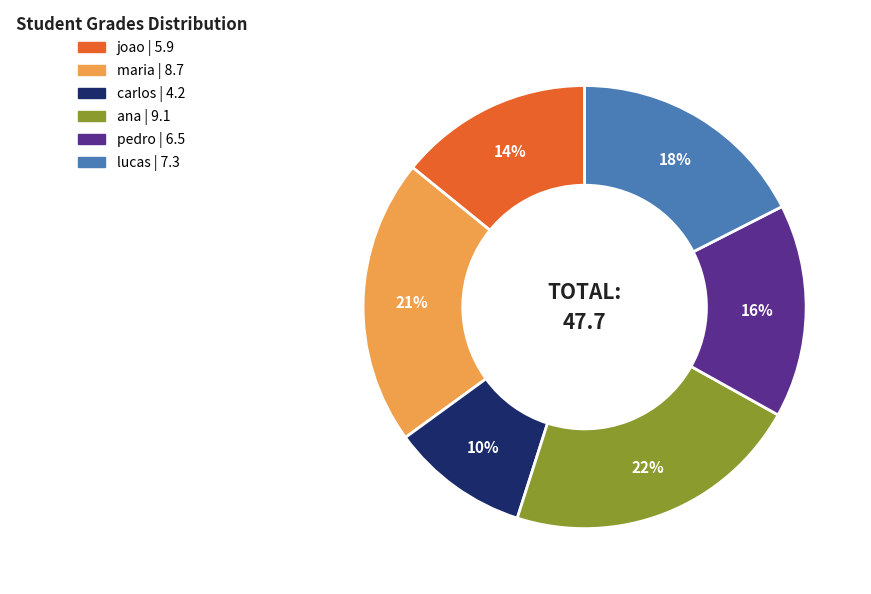

Is pedro the majority of the pie?

No